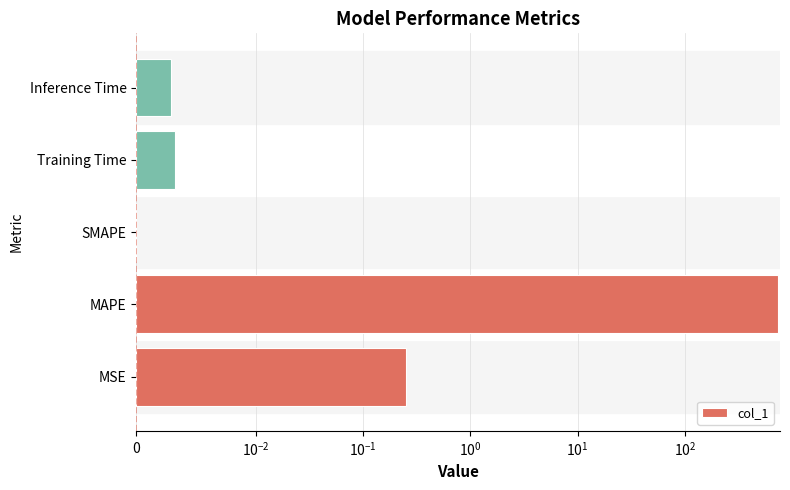

What is the greatest value displayed?

729.7